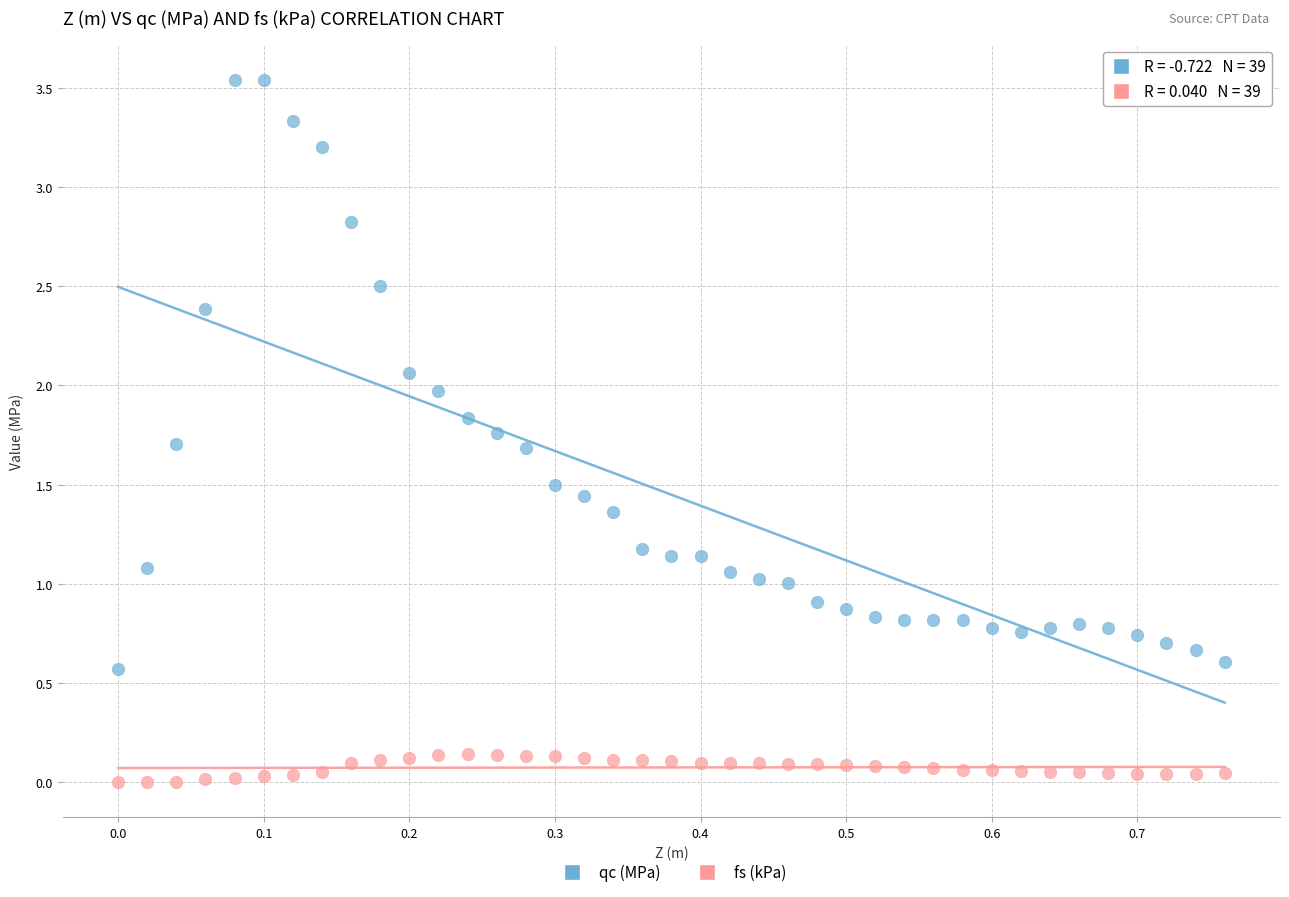

Which series reaches the minimum Y coordinate?

fs (kPa)